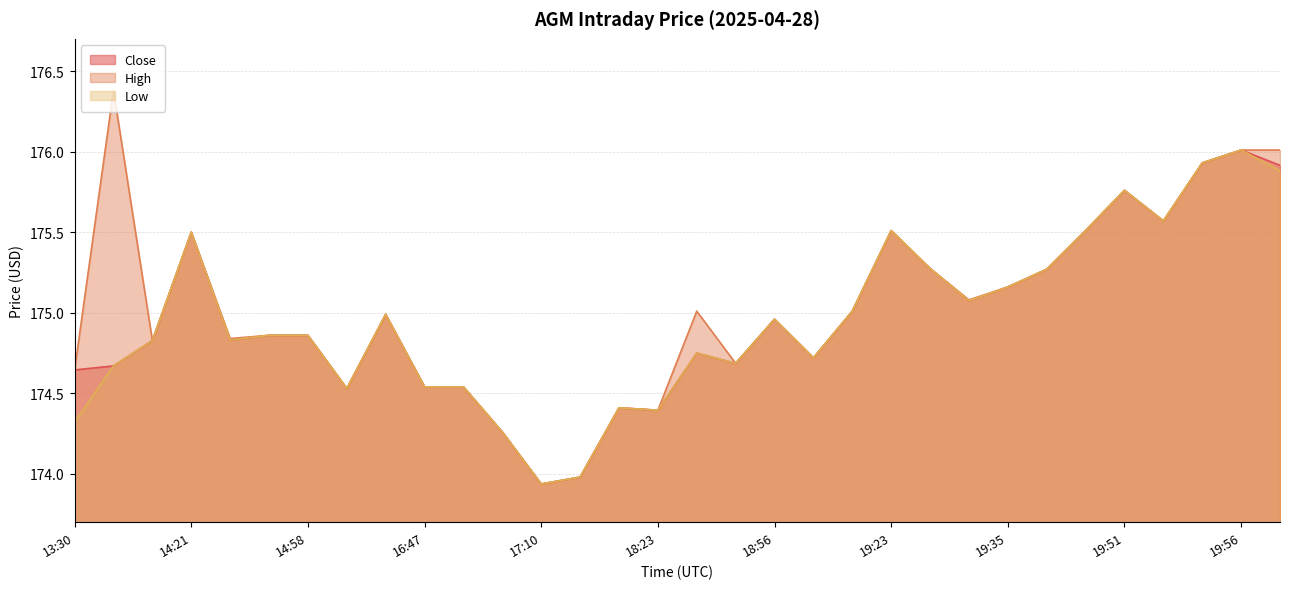

True or false: Close and High cross at least once.

False